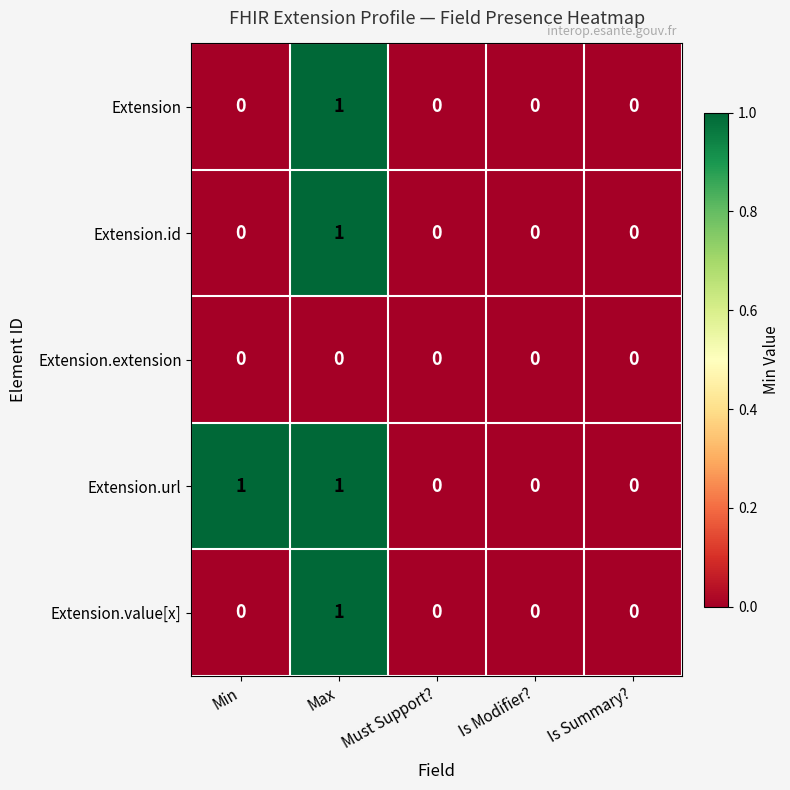

The value of Extension at Must Support? is 0. True or false?

True